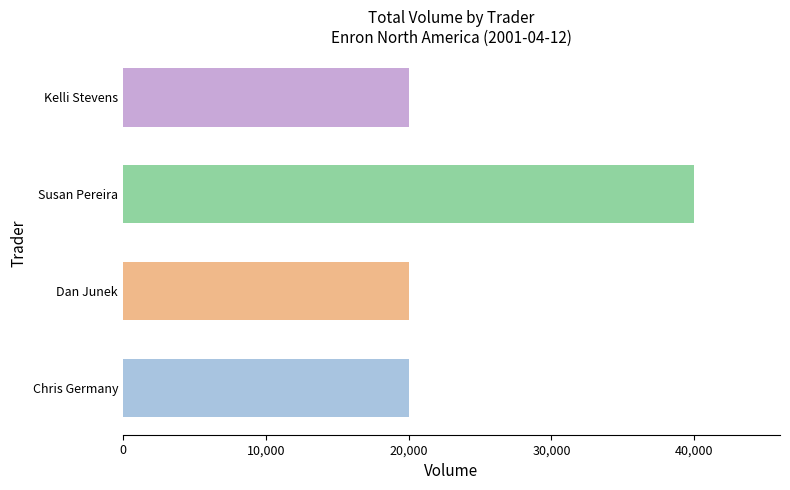

Which has a higher value, Kelli Stevens or Susan Pereira?

Susan Pereira